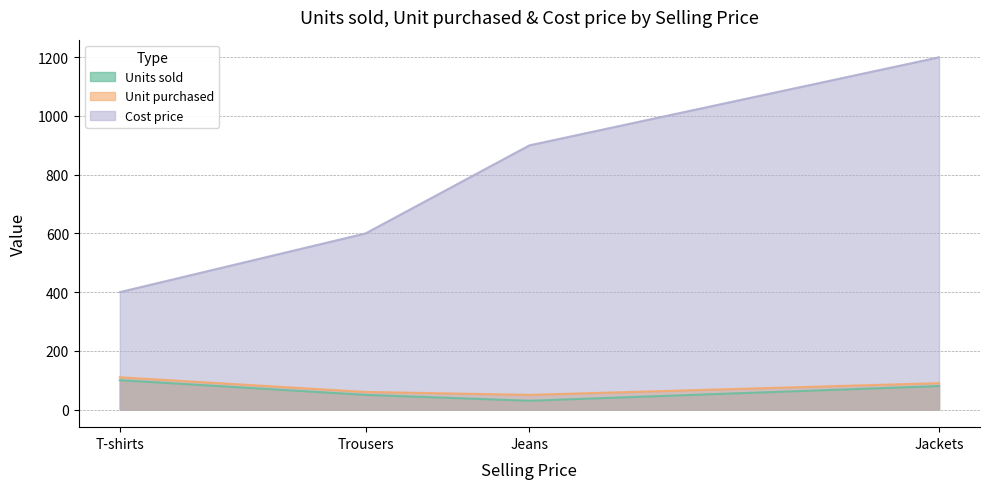

Between T-shirts and Trousers, which is larger?

T-shirts